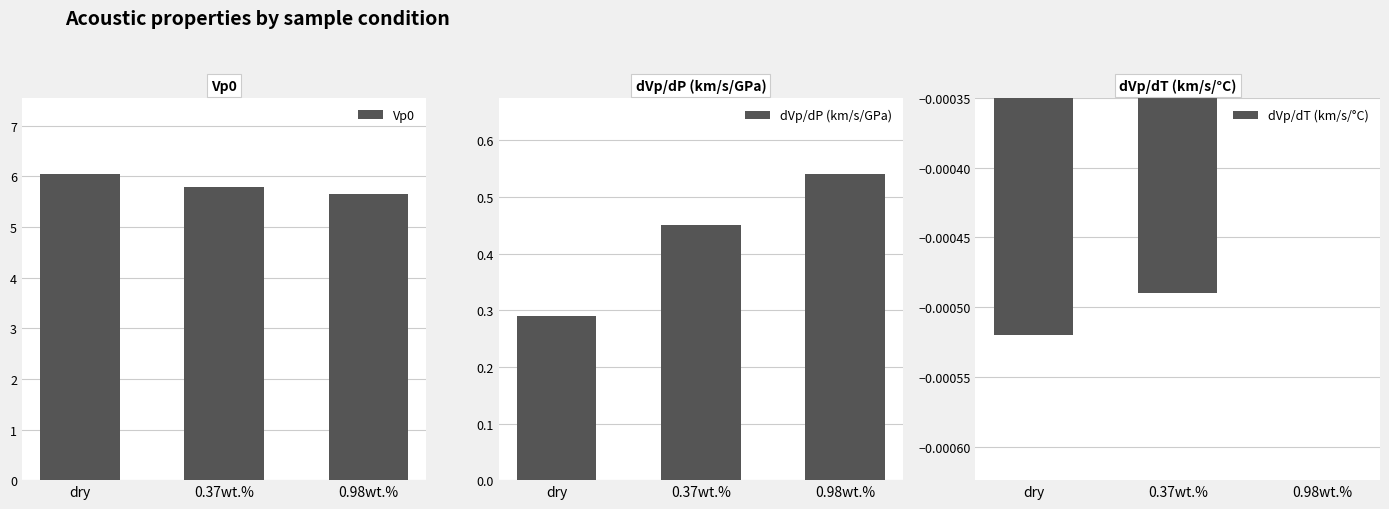

At which label does Vp0 reach its minimum?

0.98wt.%